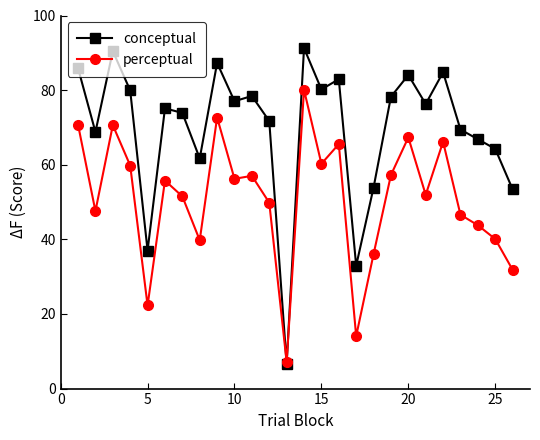

List the series in order of their overall mean, lowest first.

perceptual, conceptual